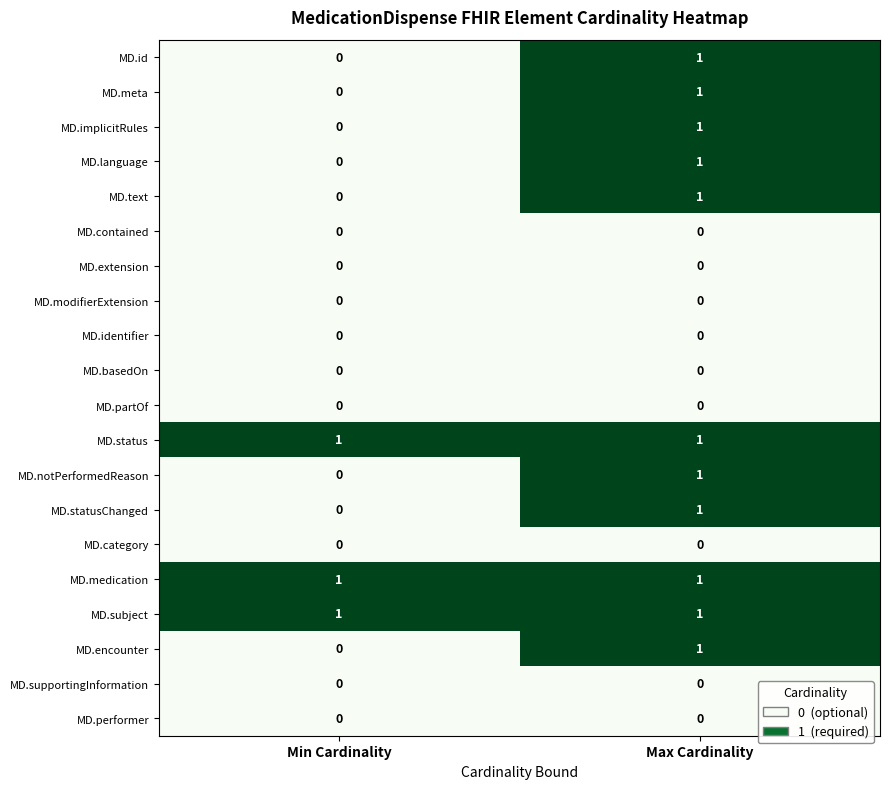

True or false: MD.text has a value of 0 at Max Cardinality.

False